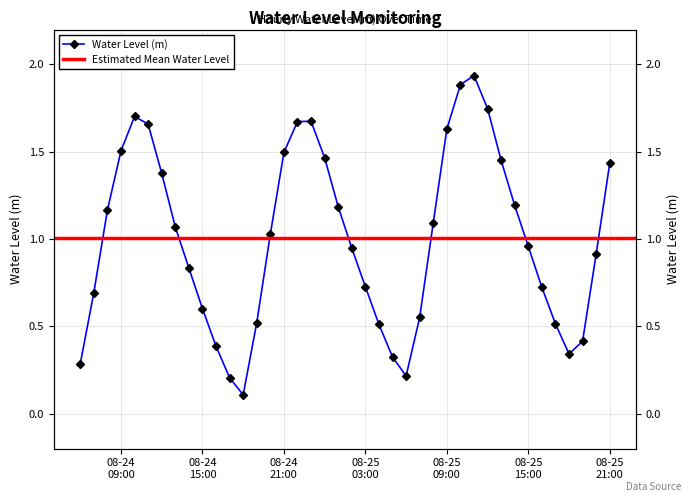

Is it true that the value at 2025-08-24 06:00:00 is 0.4?

False